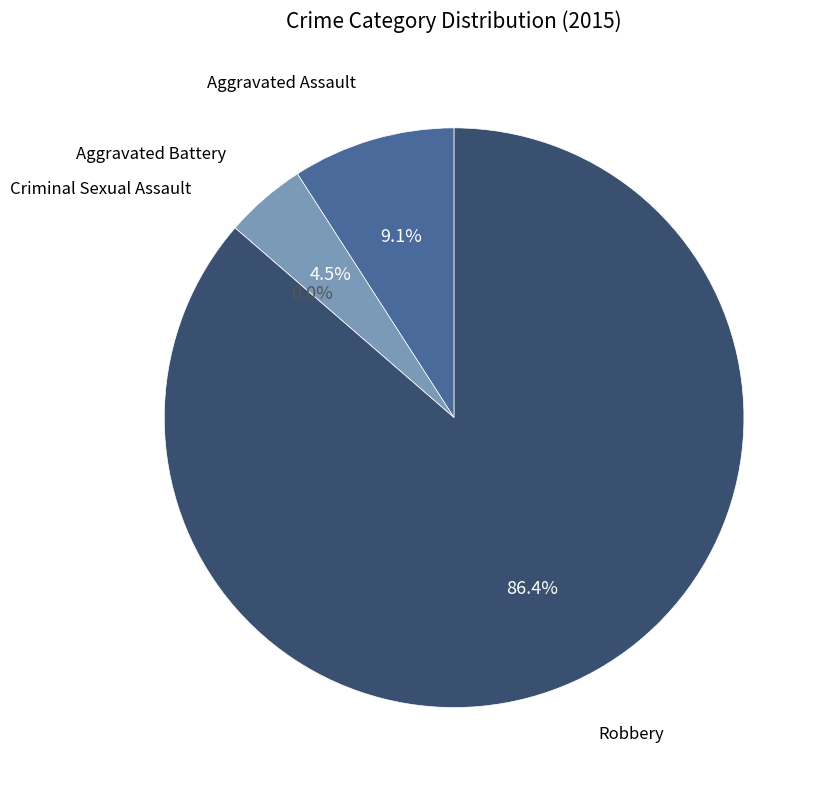

What is the total percentage of Robbery and Criminal Sexual Assault?

86.4%